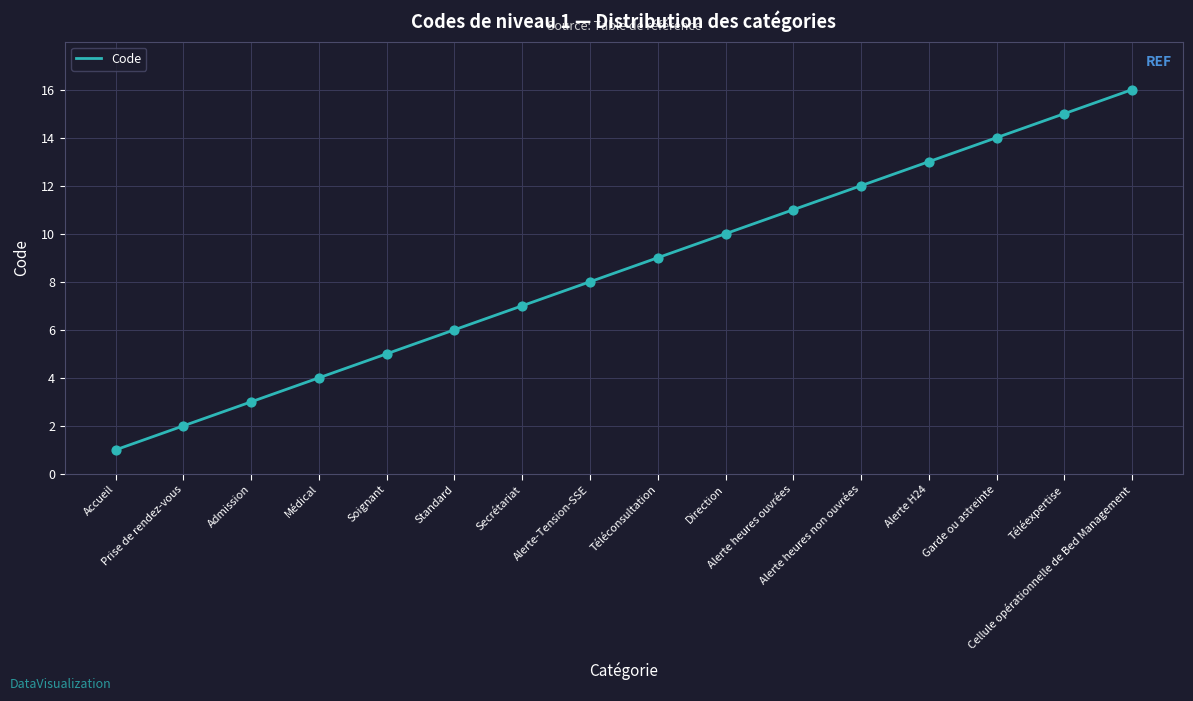

Between Admission and Alerte heures ouvrées, which is larger?

Alerte heures ouvrées